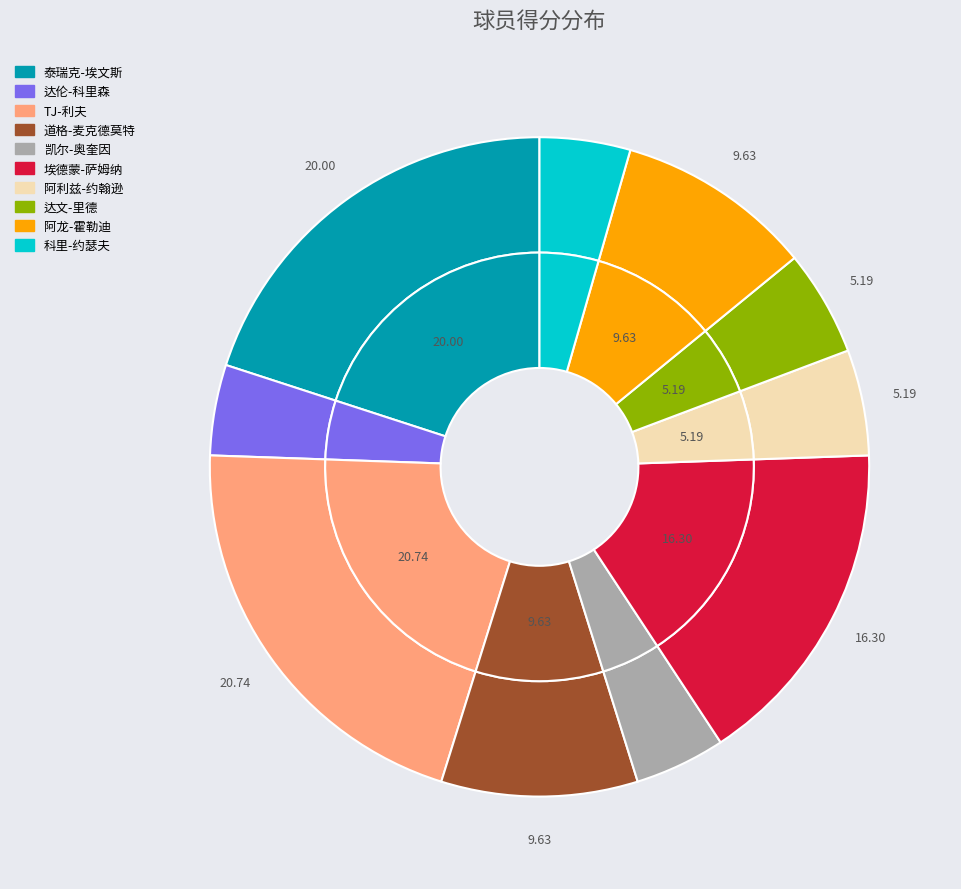

To the nearest percent, what percentage of the pie is 科里-约瑟夫?

4%